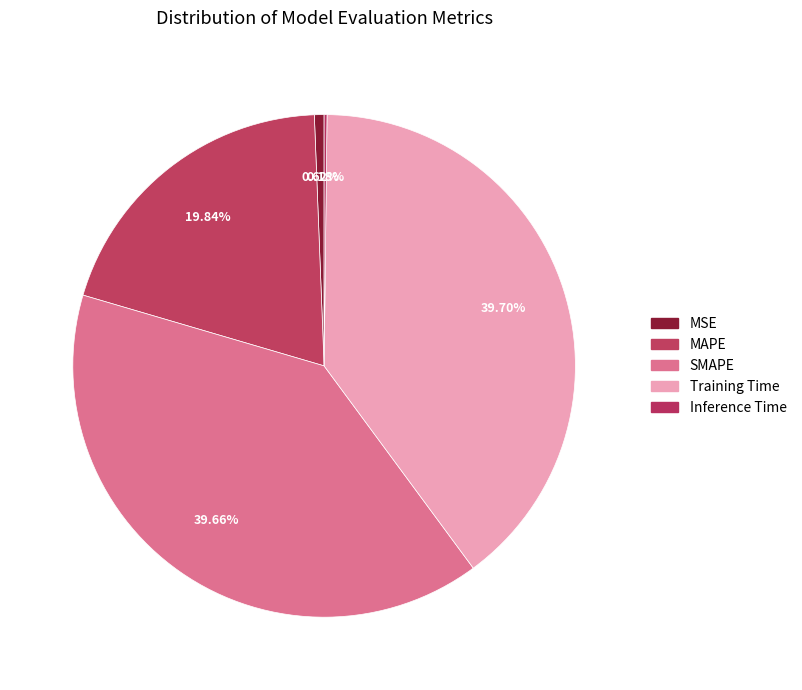

Rank the categories by value from lowest to highest.

Inference Time, MSE, MAPE, SMAPE, Training Time